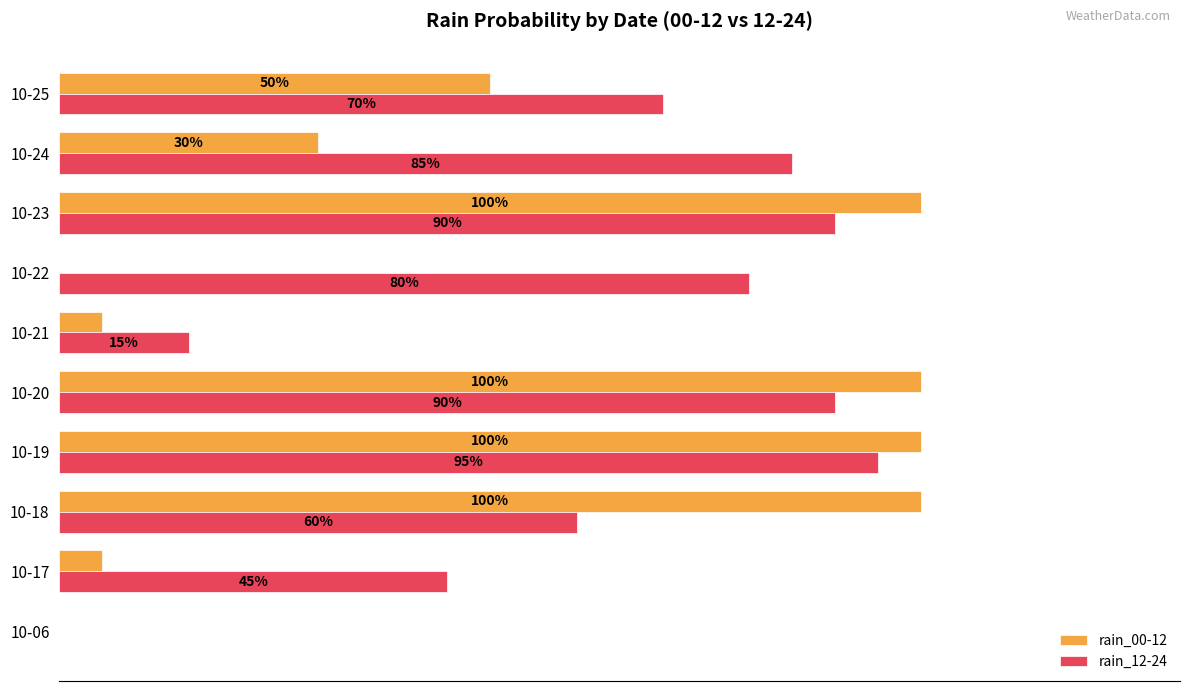

At which label is rain_12-24 closest to 47?

10-17